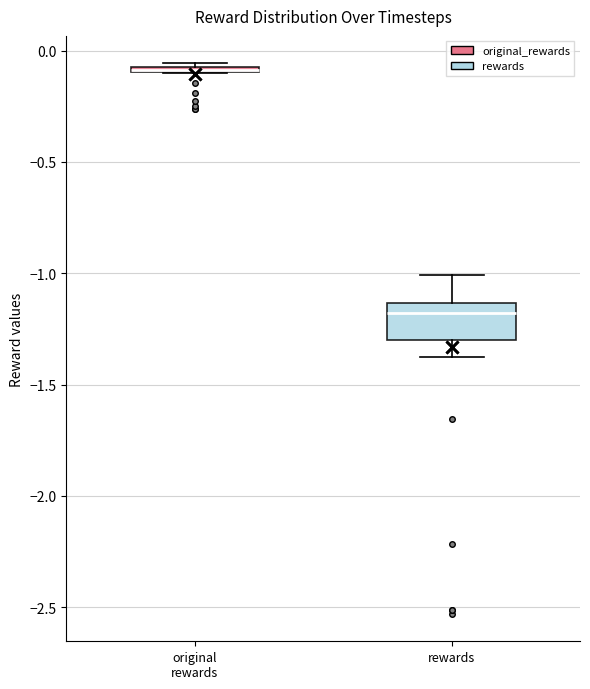

Comparing the boxes themselves (not the whiskers), which one is the tallest?

rewards